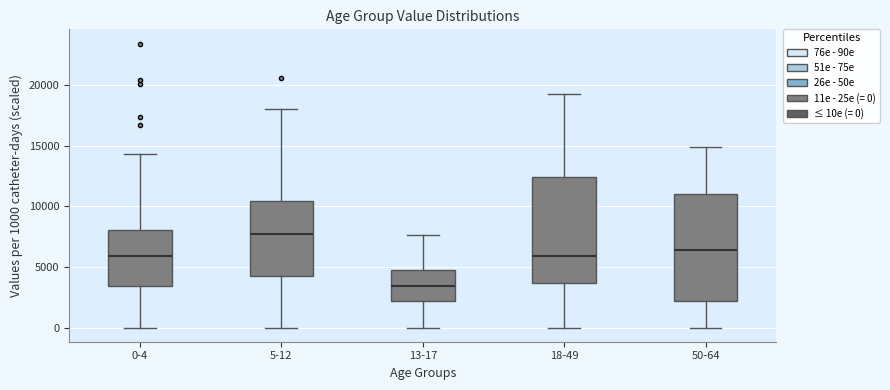

Where does the lower whisker of the box for 13-17 end on the y-axis? The values are not printed on the chart, so give them approximately, as read against the axis.

0